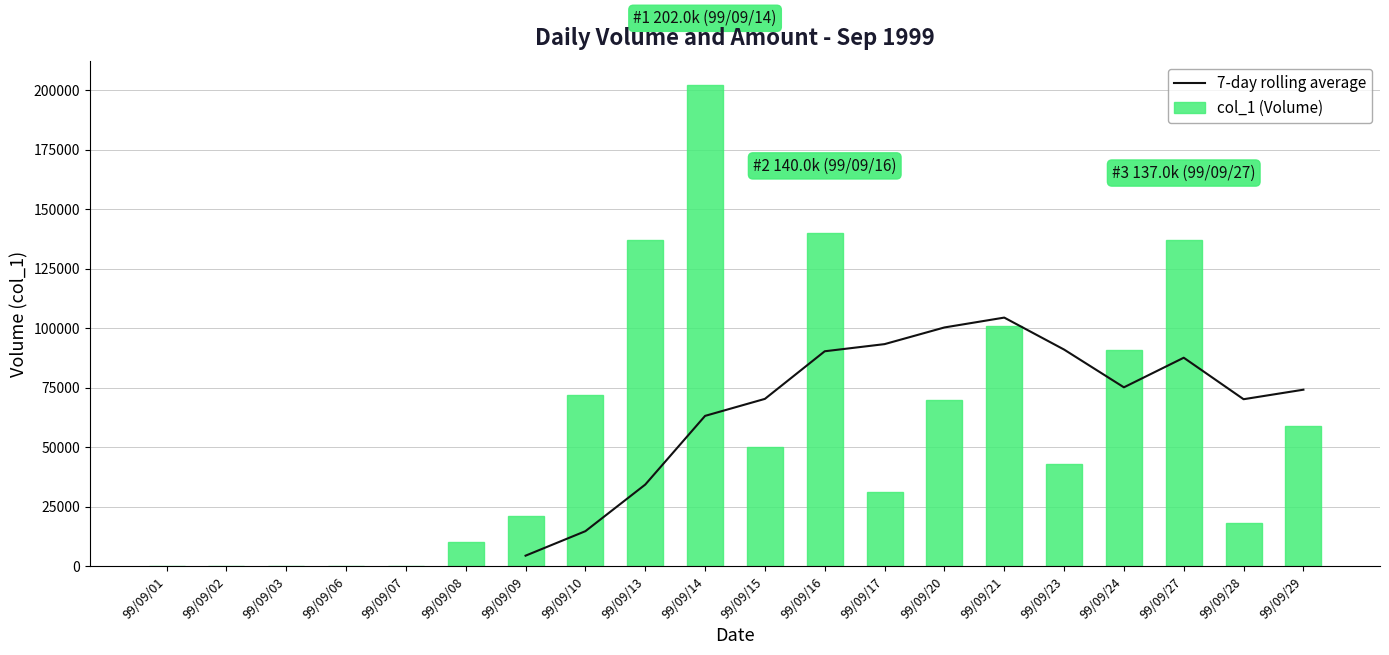

What is the total value across all series at 99/09/15?

120285.7